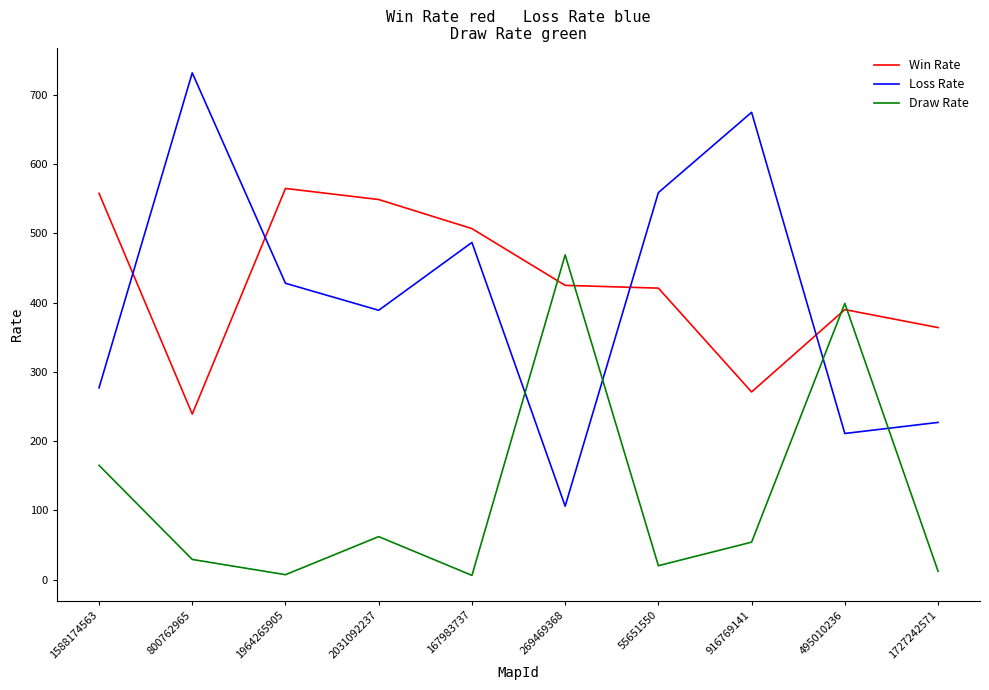

Does the chart have visible grid lines?

No